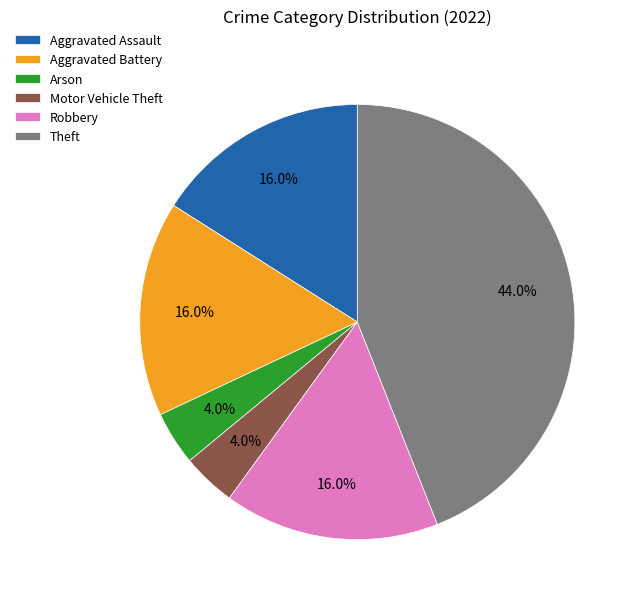

Does Theft represent more than half of the total?

No